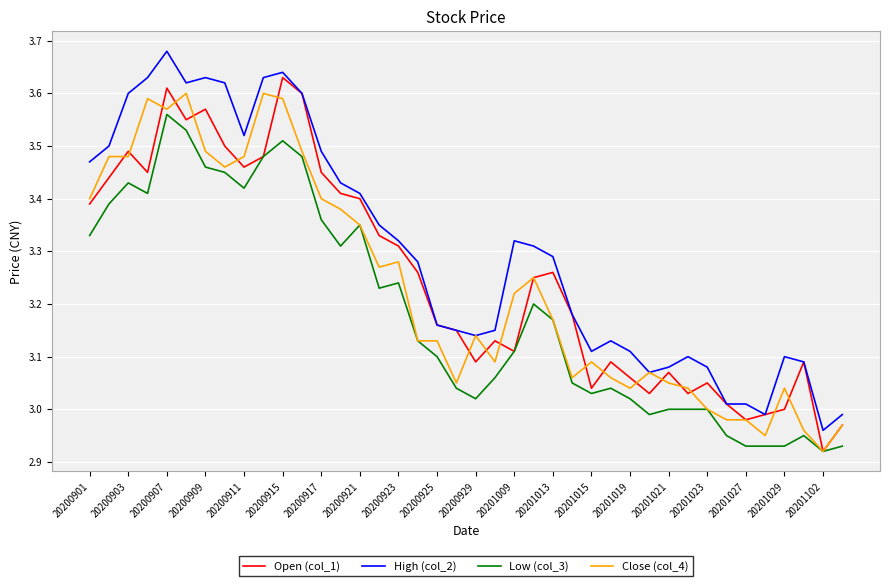

Which series has the largest total across all categories?

High (col_2)